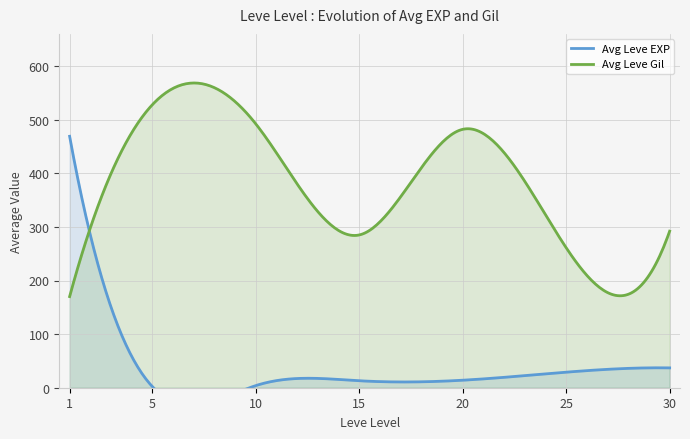

What is the value of the Avg EXP point at the 22nd from the left?

13